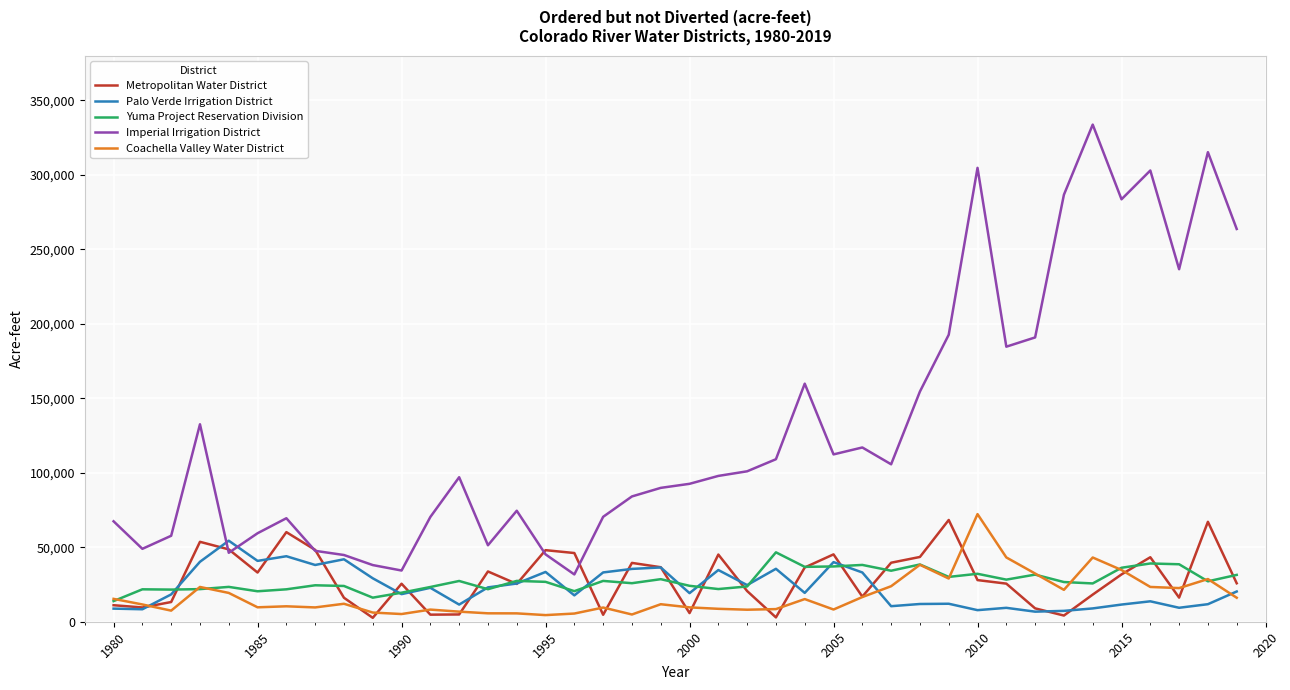

What is the highest value of the Metropolitan Water District series?

68311